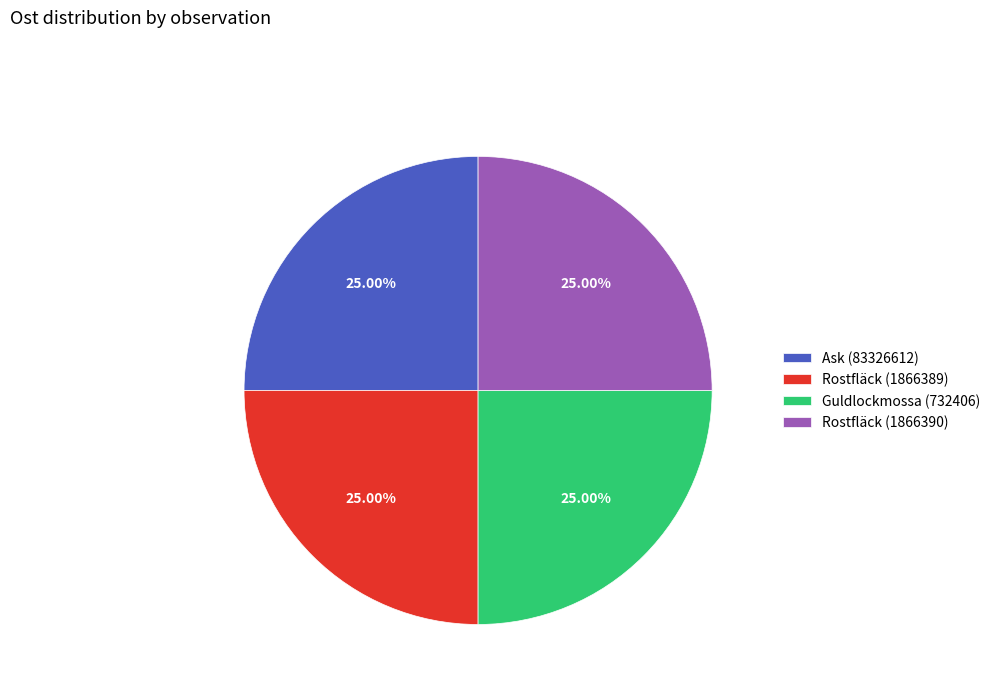

Is there any slice that represents more than half of the pie?

No